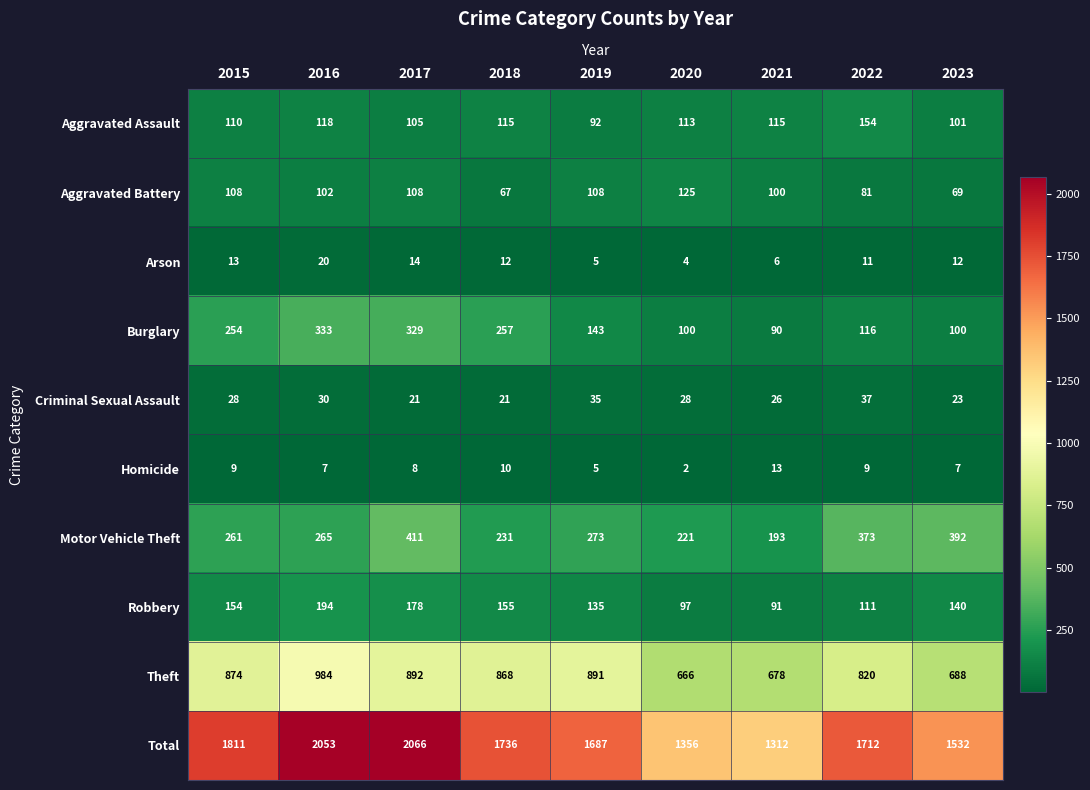

What is the average value of the Motor Vehicle Theft series?

291